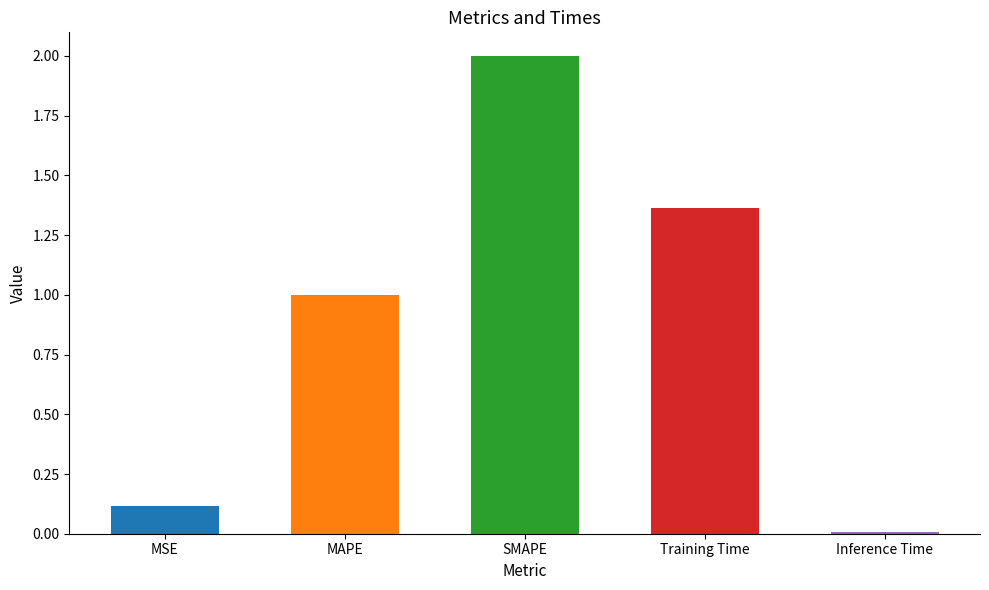

Reading left to right, transcribe all the data shown in this chart.

MSE=0.1	MAPE=1.0	SMAPE=2.0	Training Time=1.4	Inference Time=0.0